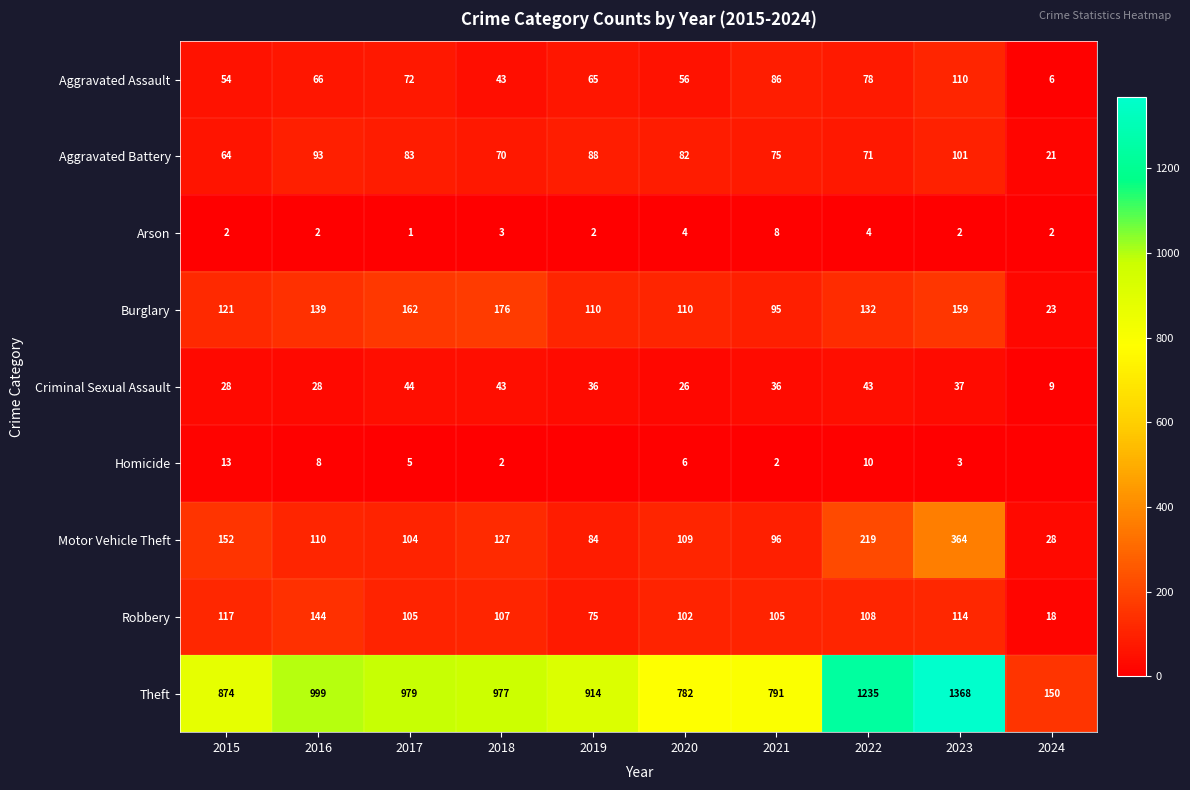

What is the spread (max minus min) of values at 2015?

872